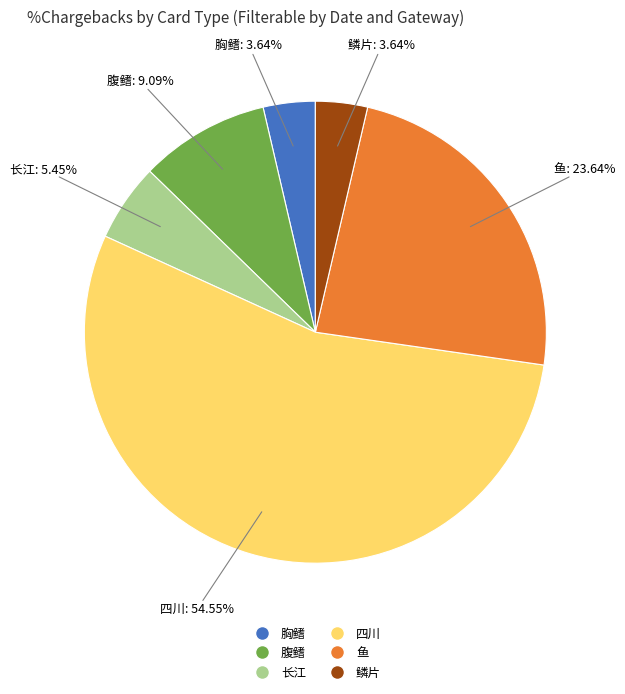

Is there a majority slice in this chart?

Yes